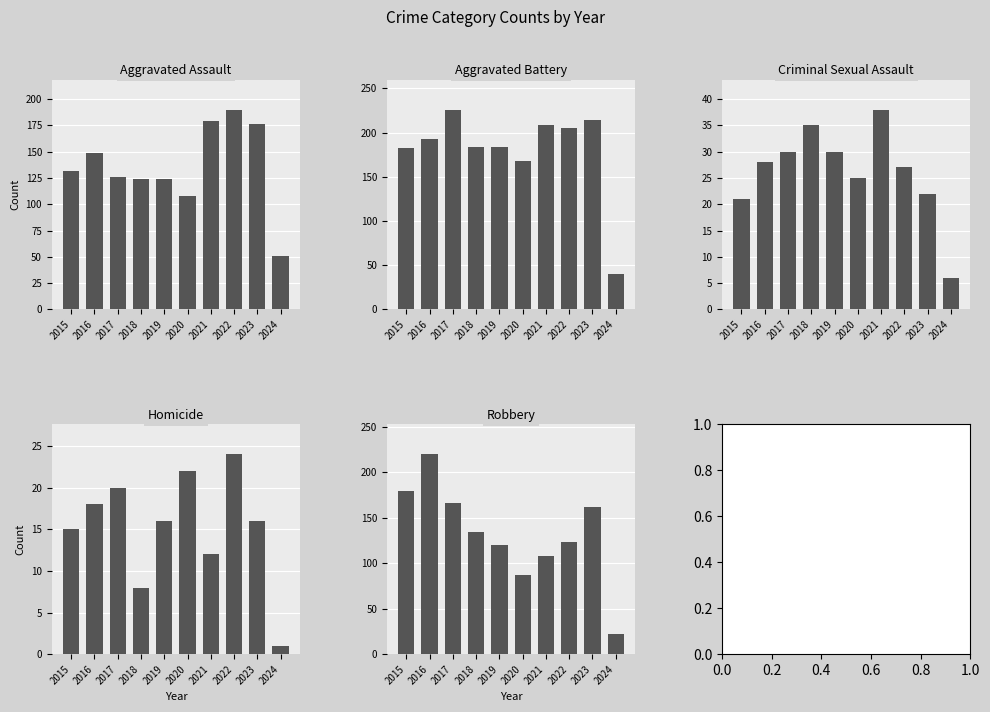

At 2019, list the series in order from smallest to largest.

Homicide, Criminal Sexual Assault, Robbery, Aggravated Assault, Aggravated Battery